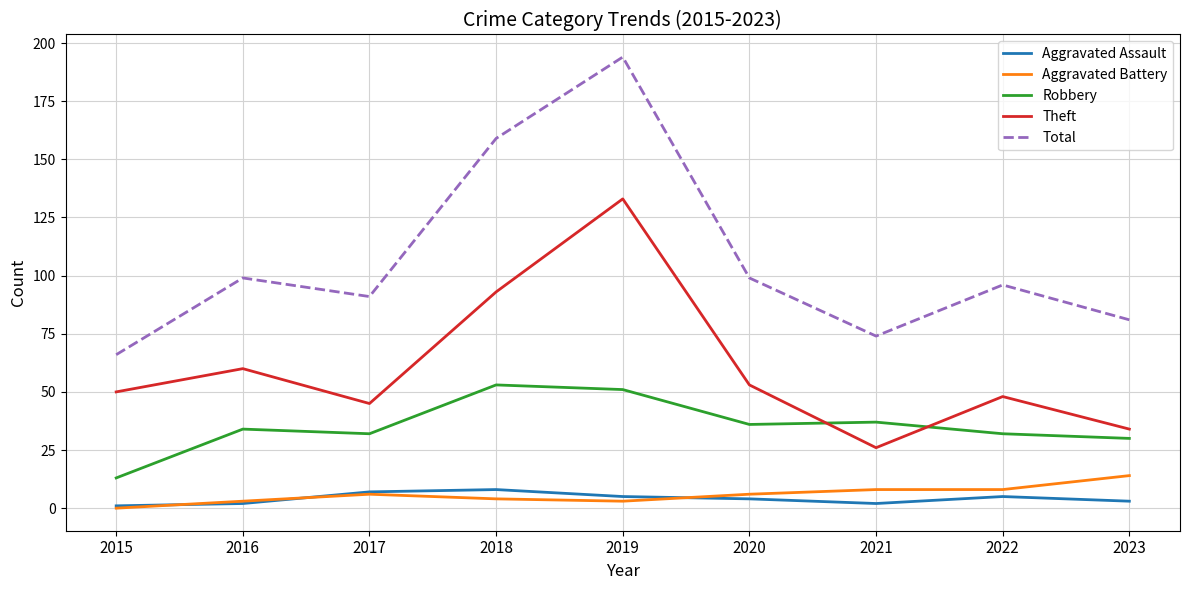

Count the number of categories in the chart.

9